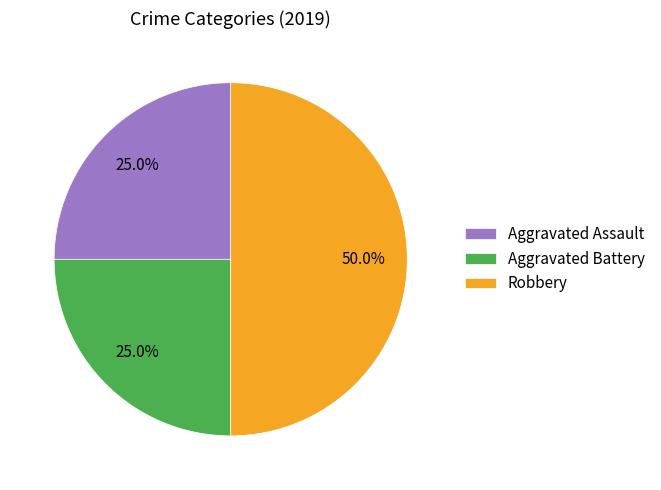

The Aggravated Battery slice represents 32% of the pie. True or false?

False